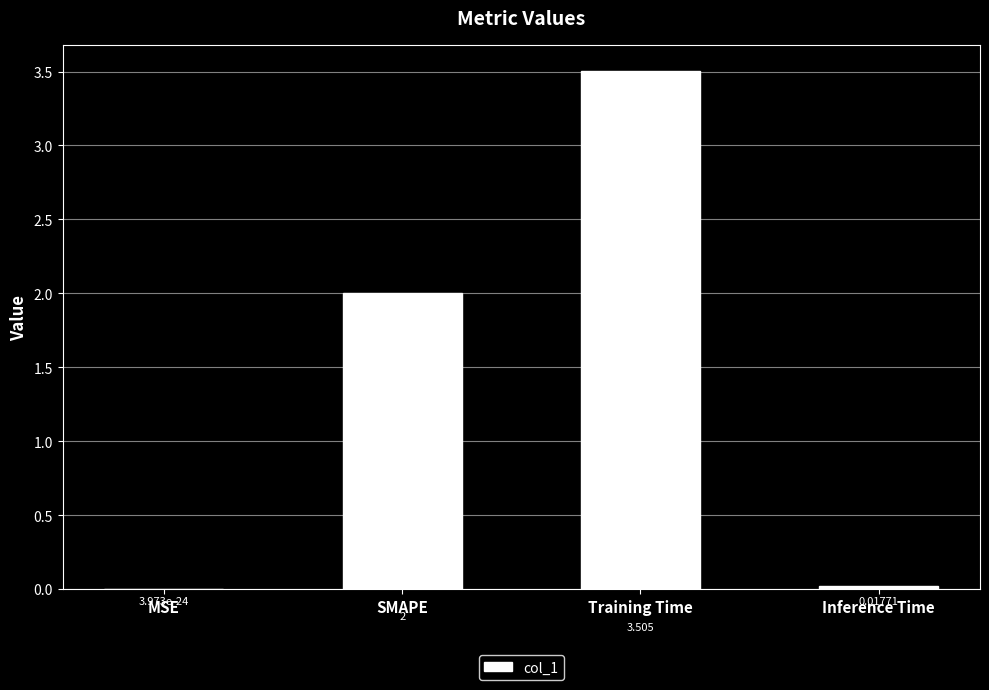

The value at Training Time is 3.5. True or false?

True